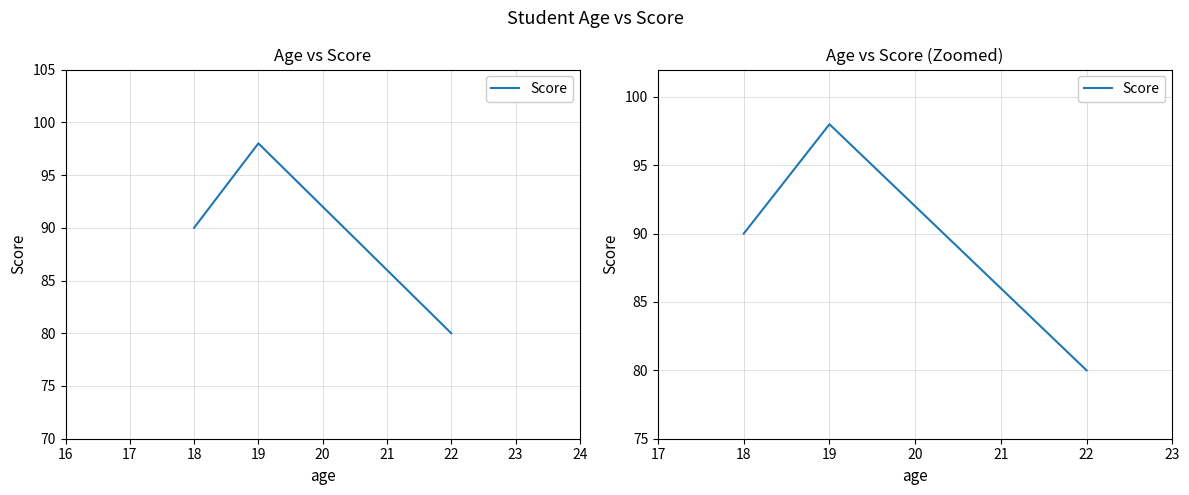

Count the values in the range 80 to 98.

3